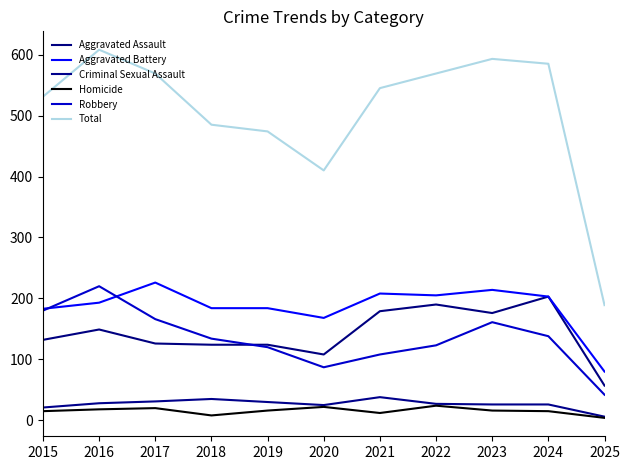

True or false: Aggravated Battery has a value of 300 at 2023.

False